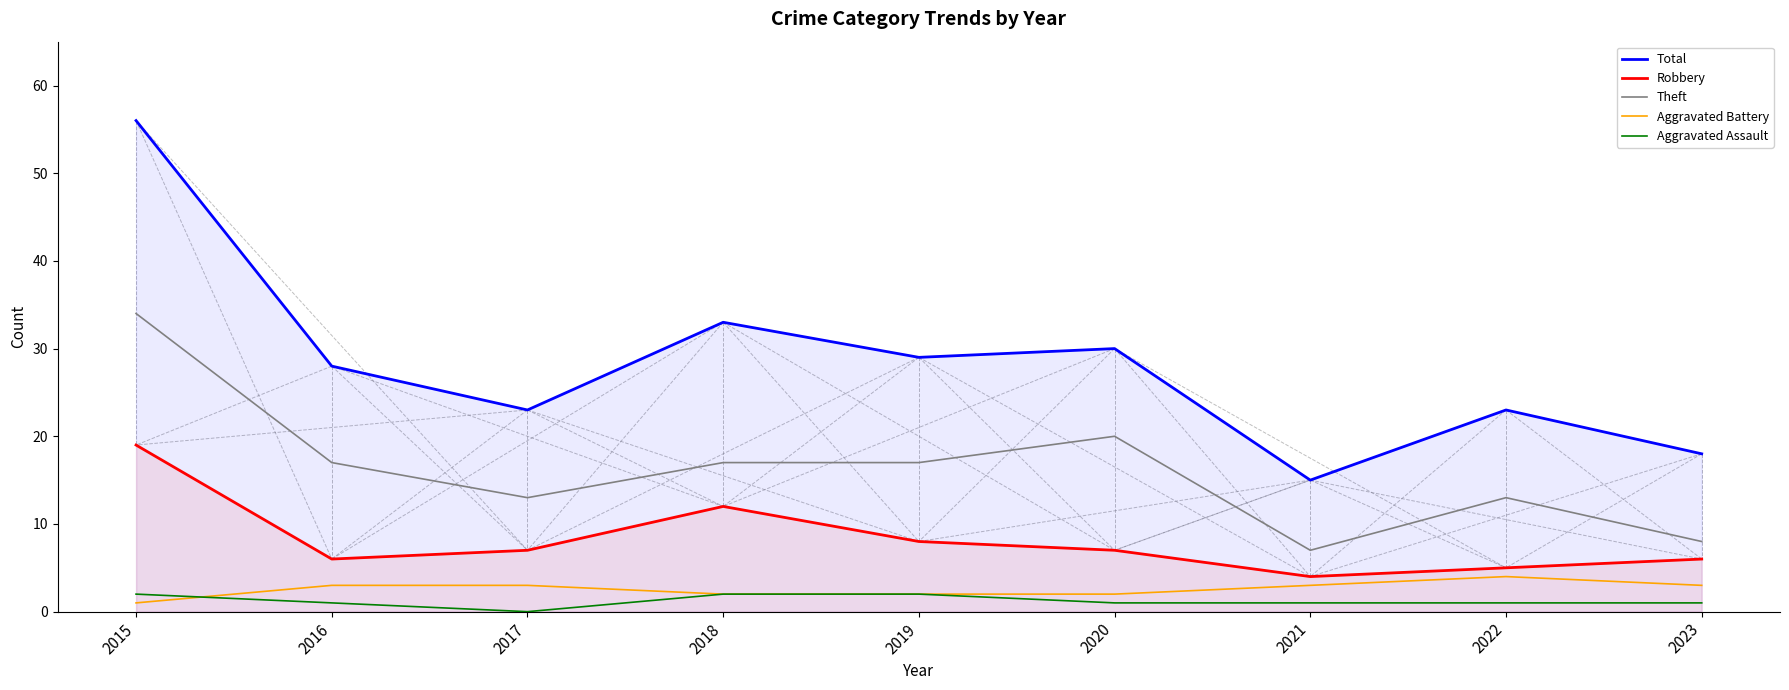

What is the difference between the second highest and minimum values in the Robbery series?

8